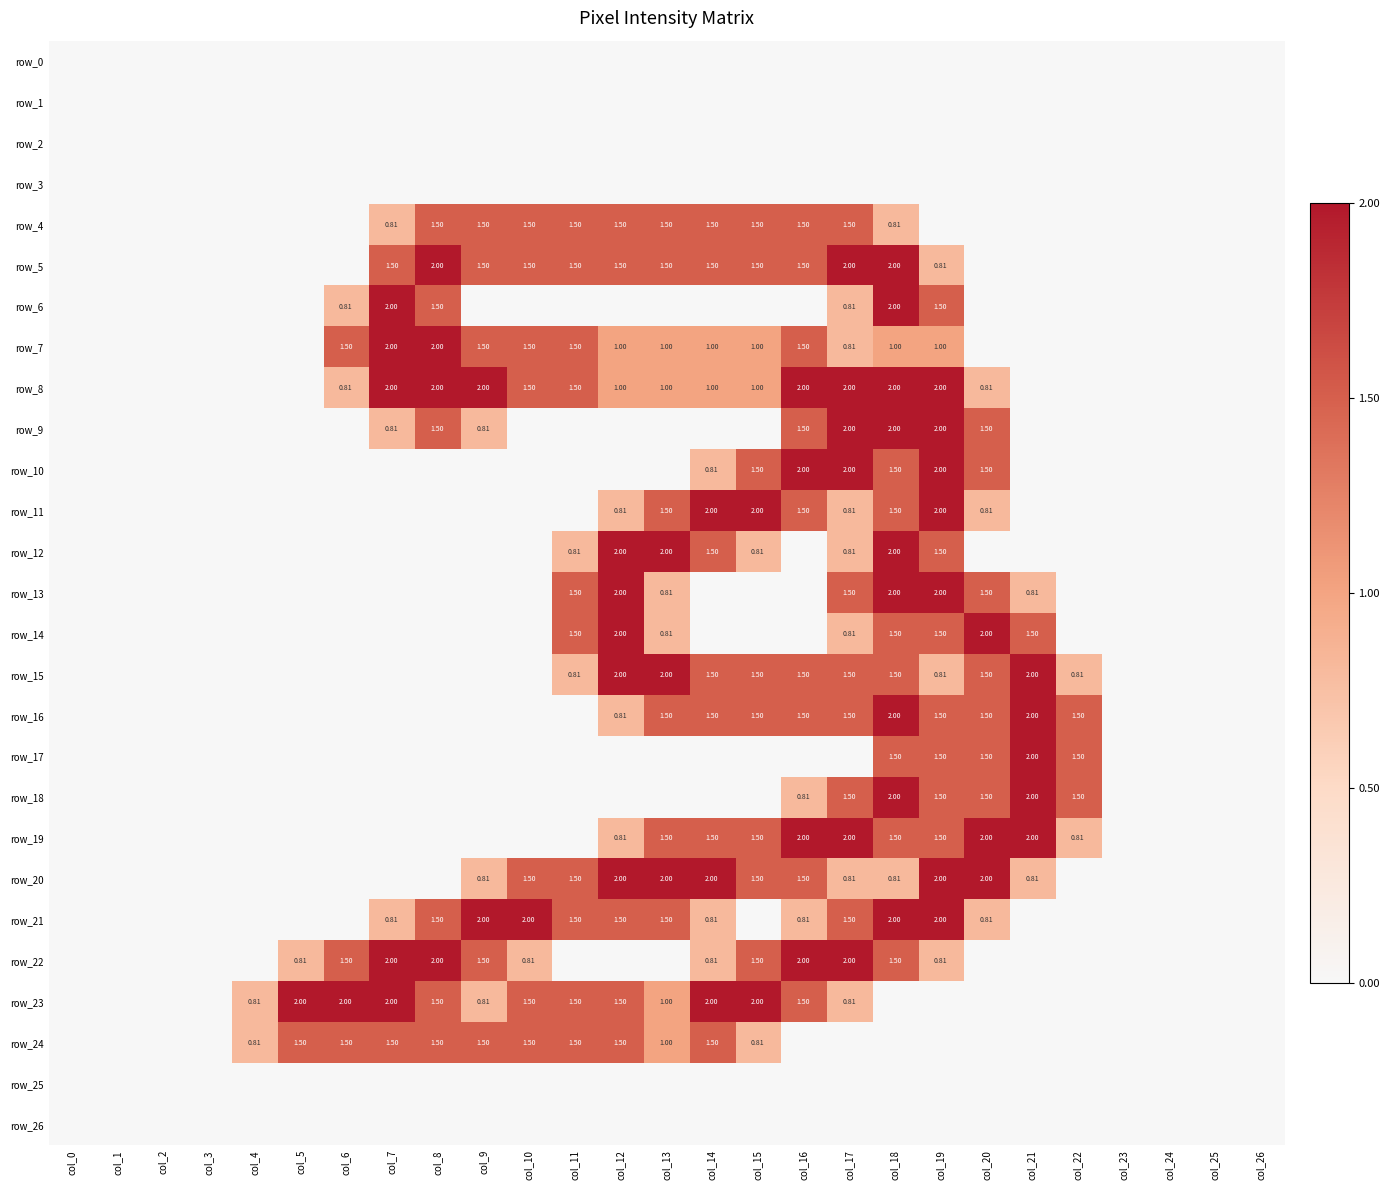

What is the average value of the row_16 series?

0.6